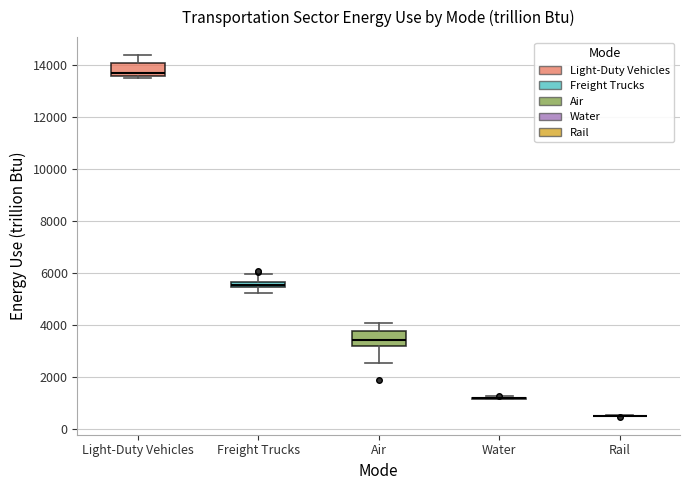

Where is the lower edge of the box for Light-Duty Vehicles on the y-axis? The values are not printed on the chart, so give them approximately, as read against the axis.

13600